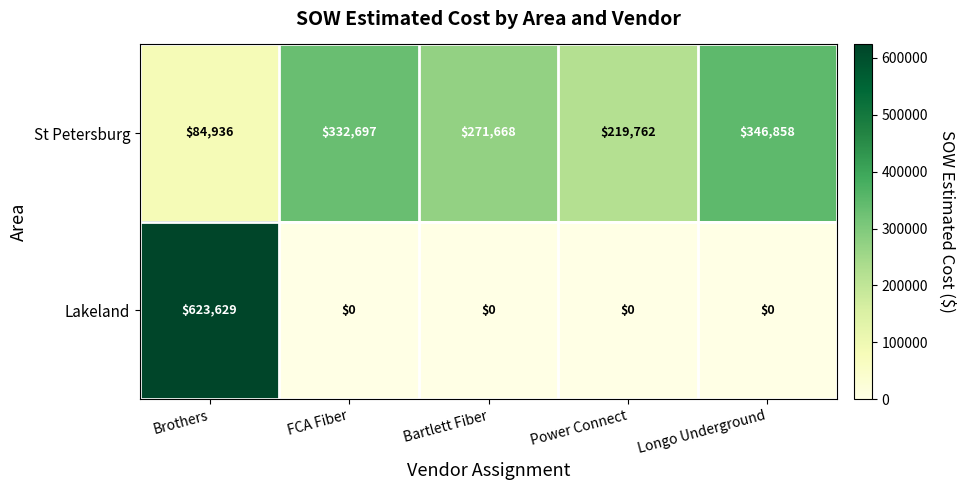

At which label does Lakeland reach its peak?

Brothers